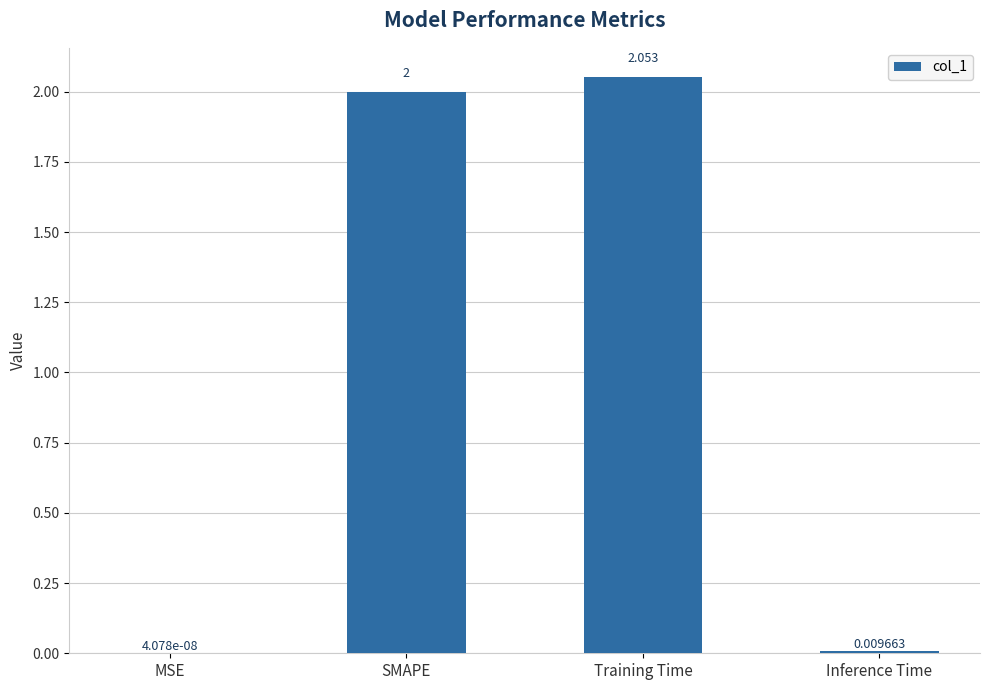

Which label corresponds to the largest value in the chart?

Training Time